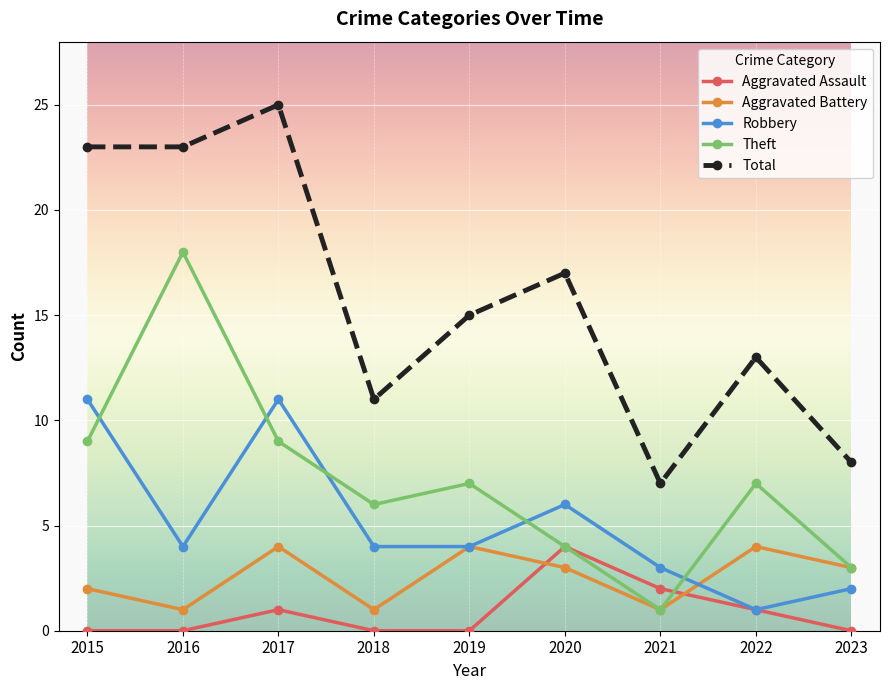

Reading left to right, transcribe all the data shown in this chart.

Aggravated Assault: 0	0	1	0	0	4	2	1	0
Aggravated Battery: 2	1	4	1	4	3	1	4	3
Robbery: 11	4	11	4	4	6	3	1	2
Theft: 9	18	9	6	7	4	1	7	3
Total: 23	23	25	11	15	17	7	13	8